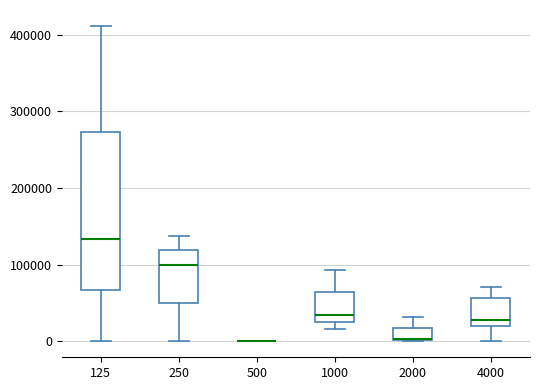

Where is the upper edge of the box at x = 4000 on the y-axis? The values are not printed on the chart, so give them approximately, as read against the axis.

60000